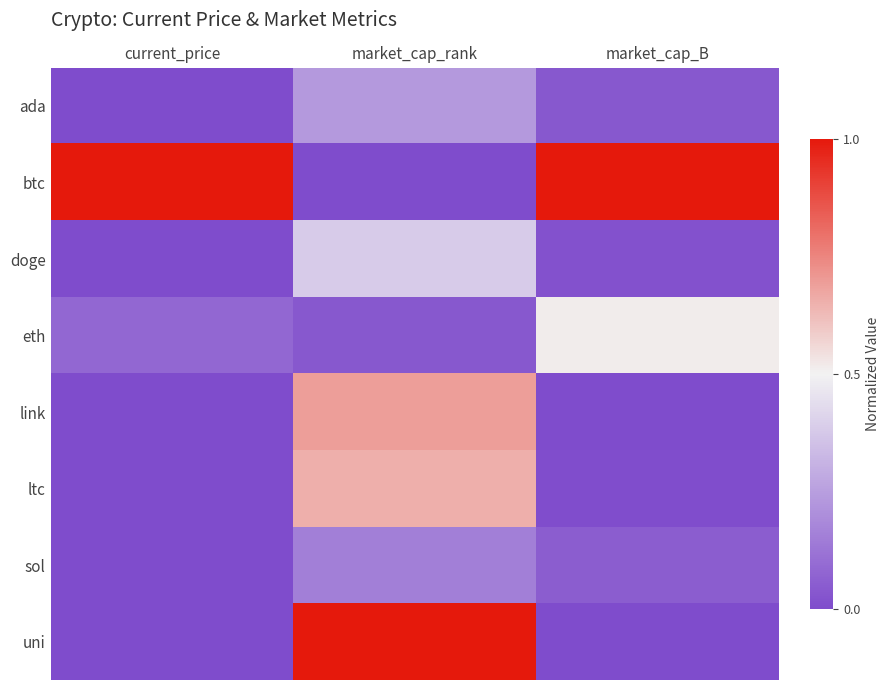

Rank the series at current_price from lowest to highest value.

doge, ada, uni, link, ltc, sol, eth, btc